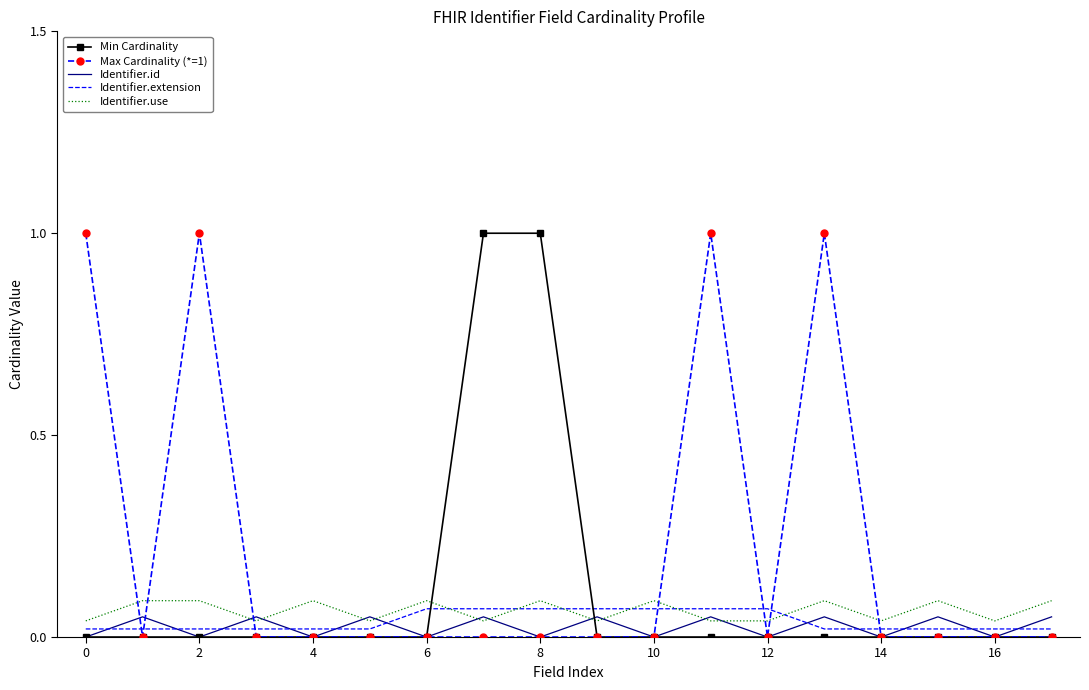

Which series has the largest total across all categories?

Max Cardinality (*=1)